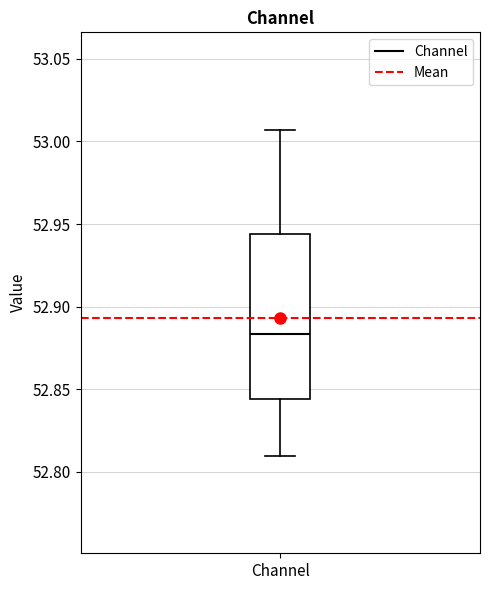

Read this box plot against the y-axis: the position of the median line, the range covered by the box, and the ends of both whiskers. The values are not printed on the chart, so give them approximately, as read against the axis.

median 52.885, box 52.845 to 52.945, whiskers 52.810 to 53.005